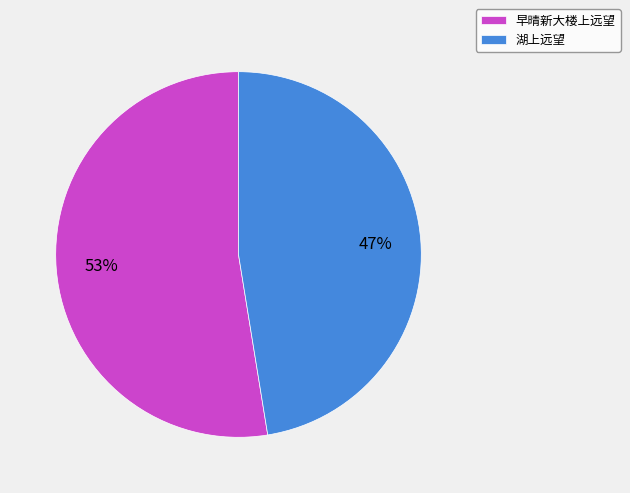

Is the sum of 早晴新大楼上远望 and 湖上远望 greater than half?

Yes